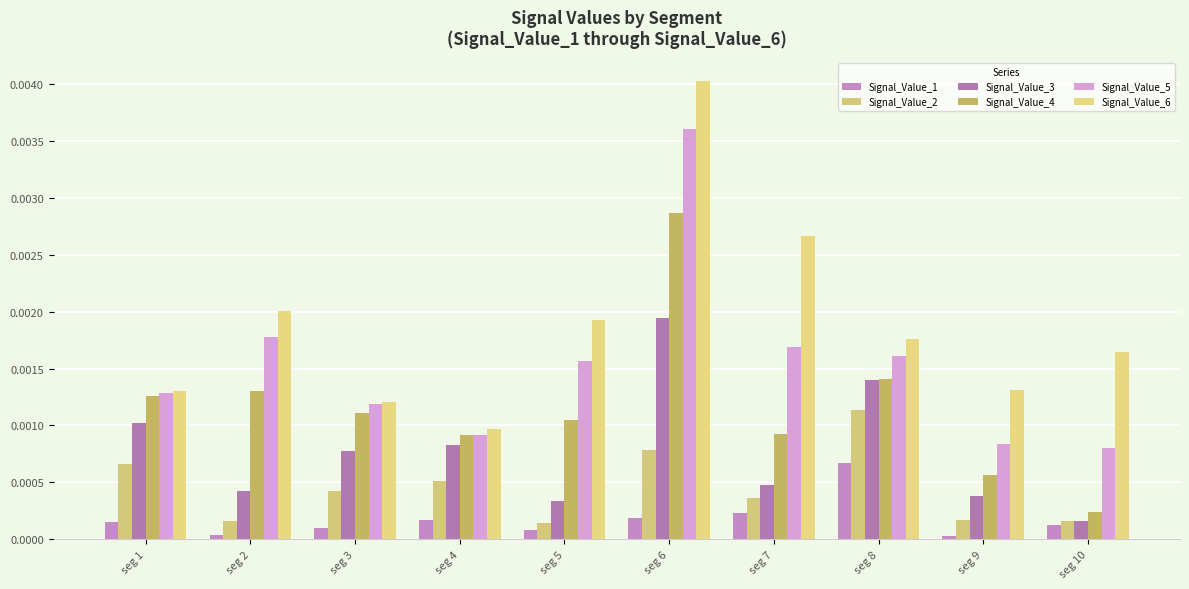

Which series has the largest total across all categories?

Signal_Value_6